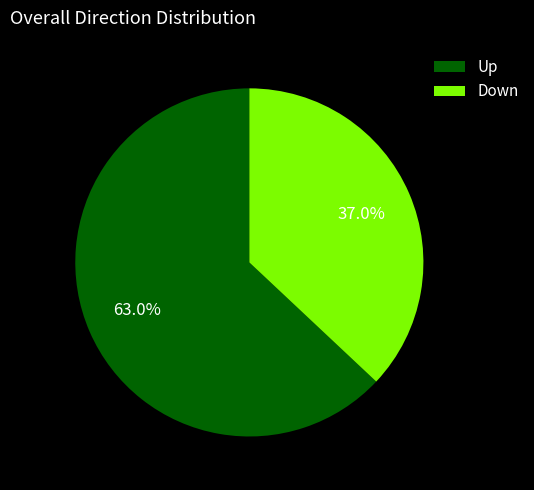

Which slice is the smallest?

Down